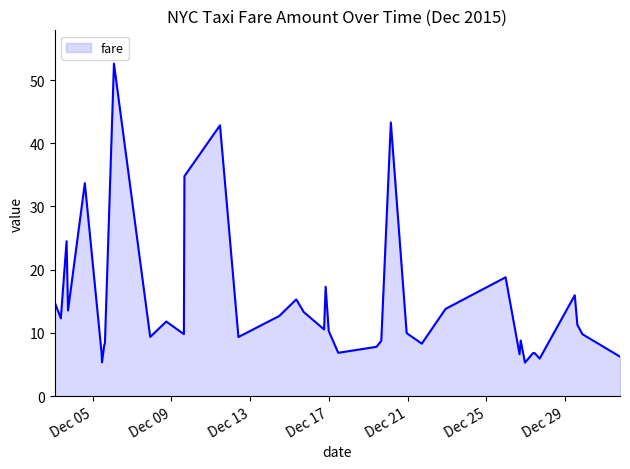

What is the maximum value shown in the chart?

52.6